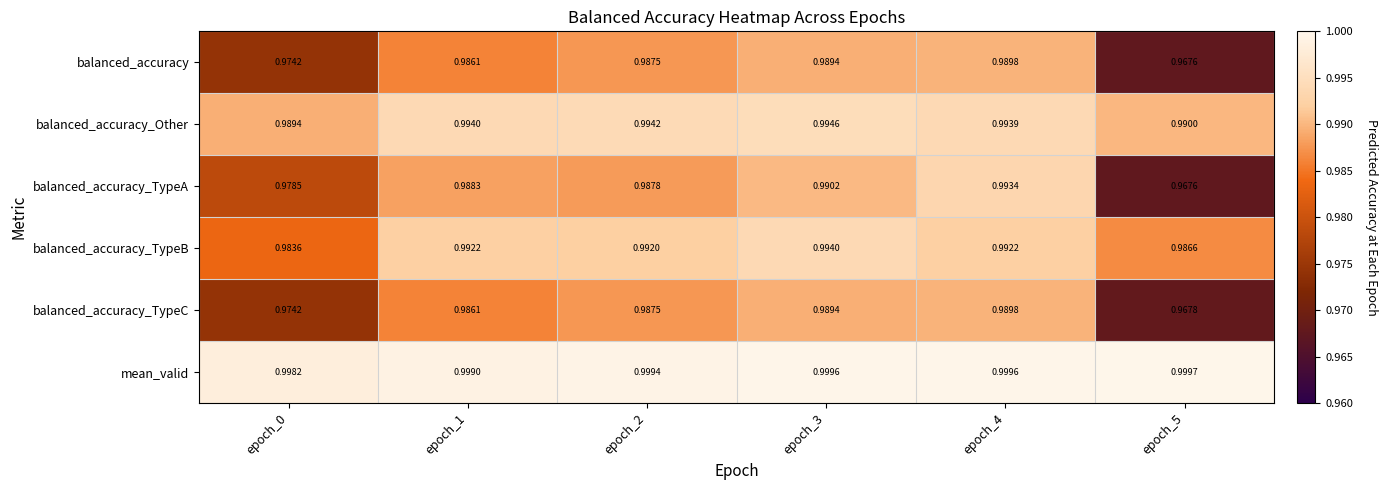

Which series has the widest spread of values?

balanced_accuracy_TypeA